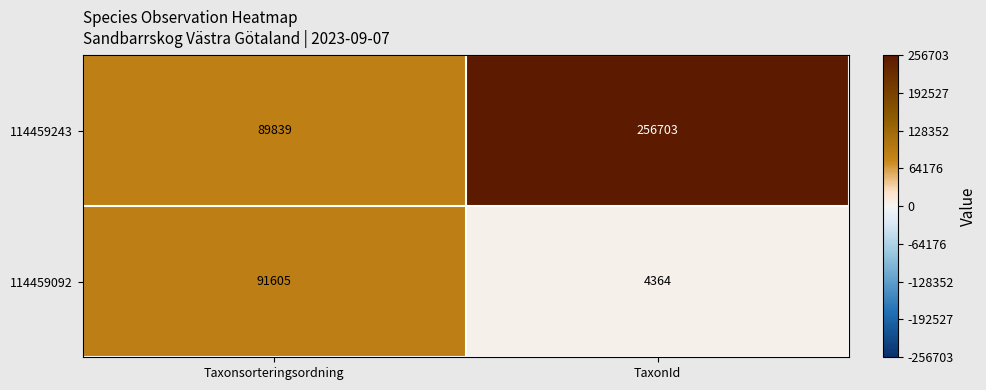

The value of 114459243 at Taxonsorteringsordning is 89839. True or false?

True